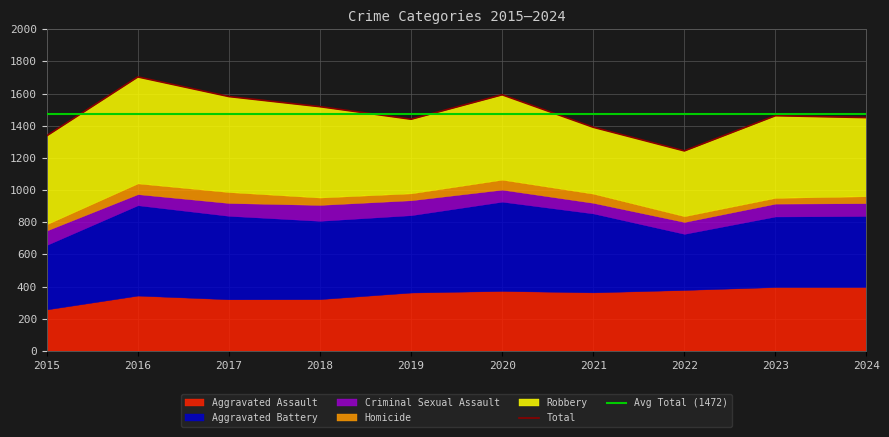

At which category is the sum across all series the highest?

2016